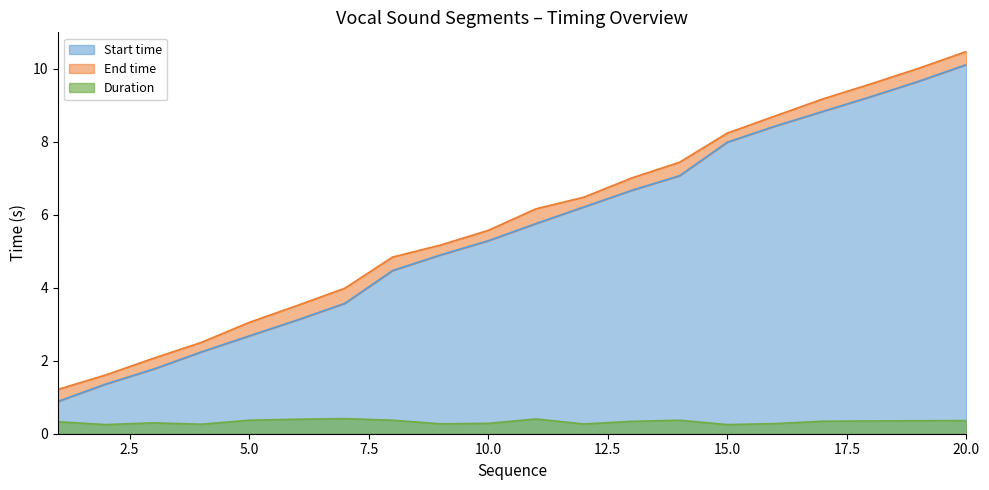

True or false: Duration and End time cross at least once.

False